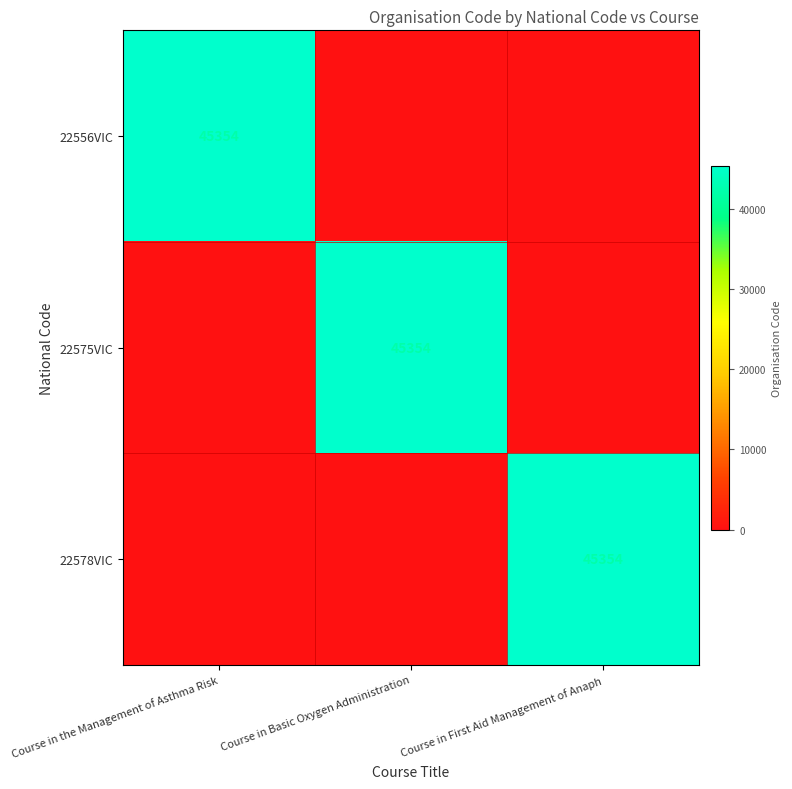

What is the total value across all series at Course in First Aid Management of Anaph?

45354